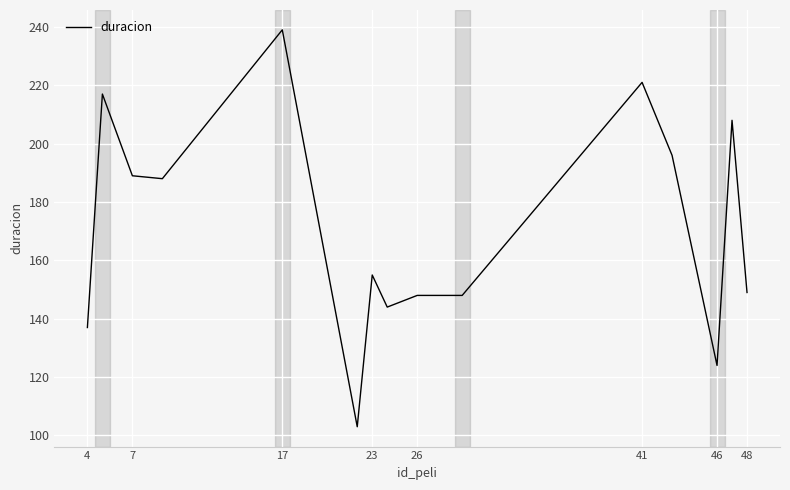

What is the maximum value shown in the chart?

239